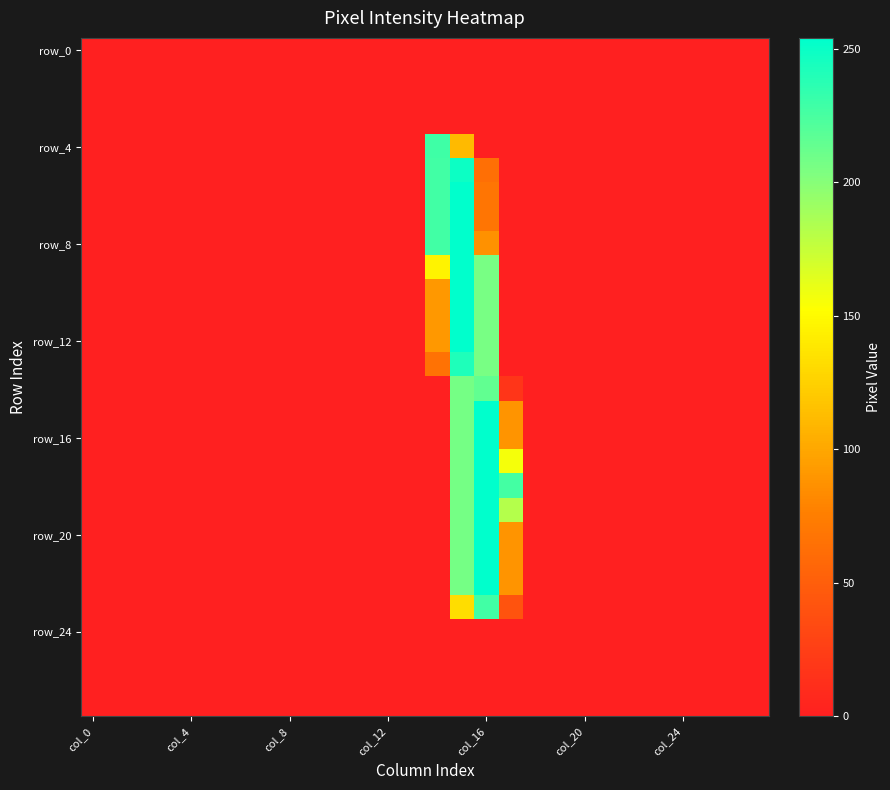

At which category is the sum across all series the highest?

15